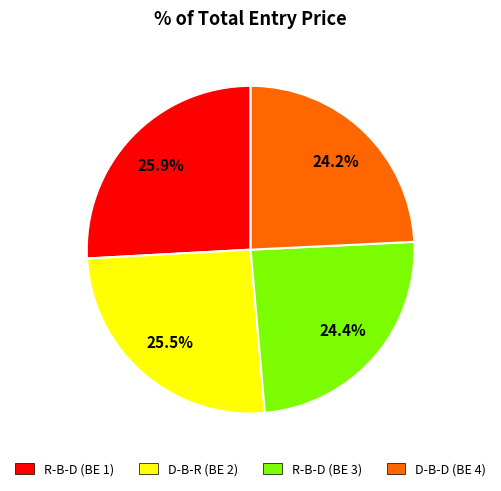

Which has a higher value, D-B-D (BE 4) or D-B-R (BE 2)?

D-B-R (BE 2)